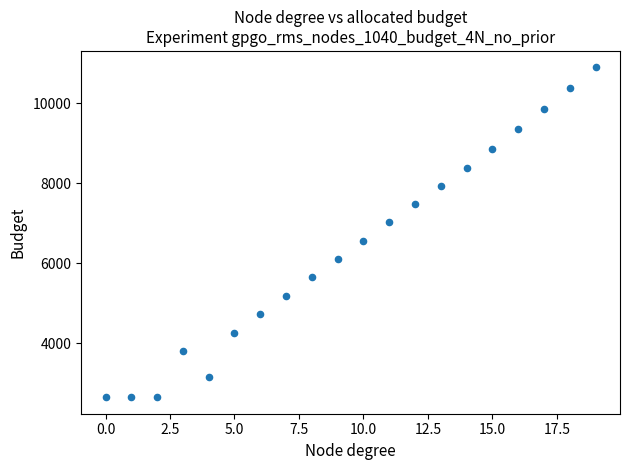

What is the range of Y values (max minus min)?

8252